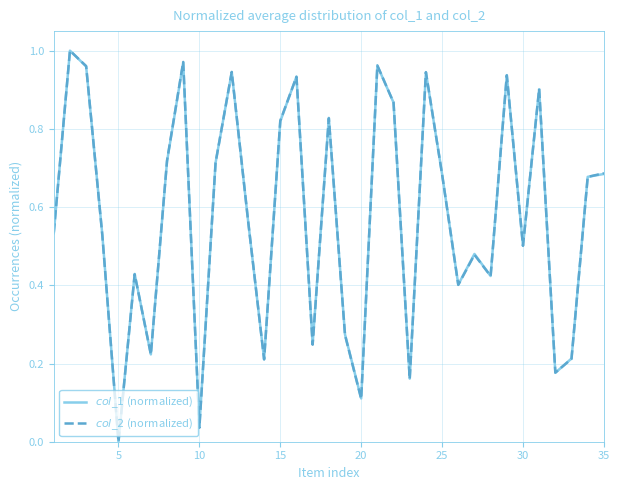

How many lines are shown in the chart?

2